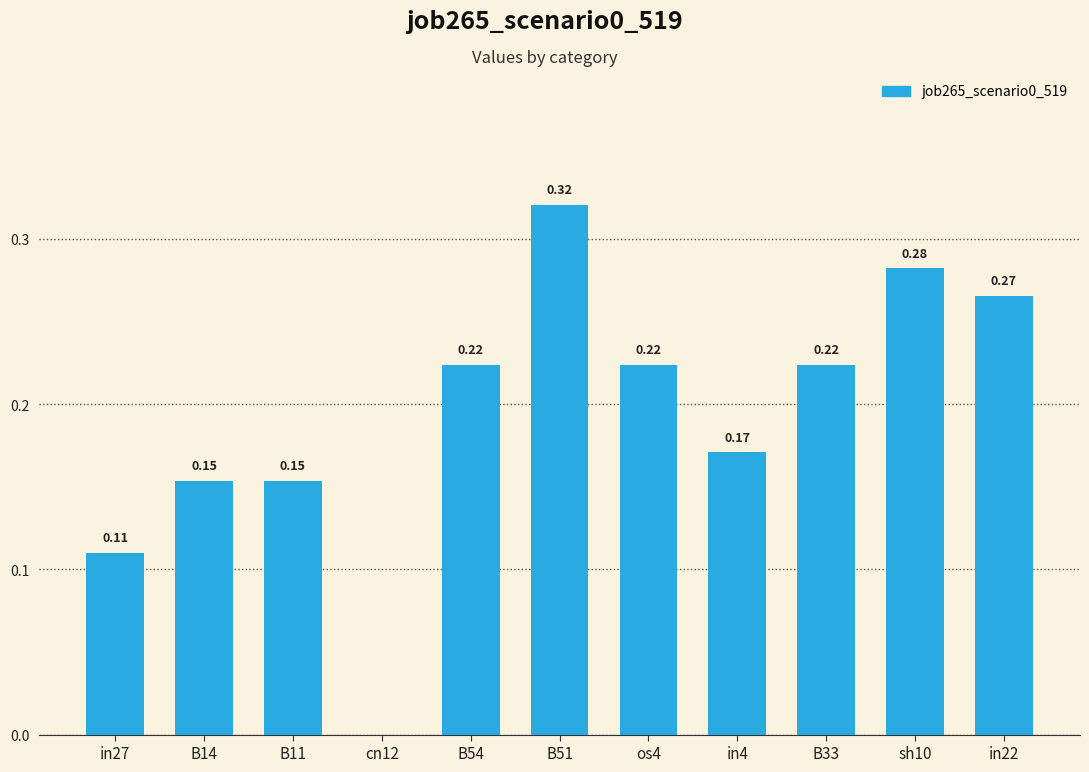

What is the sum of all values?

2.1